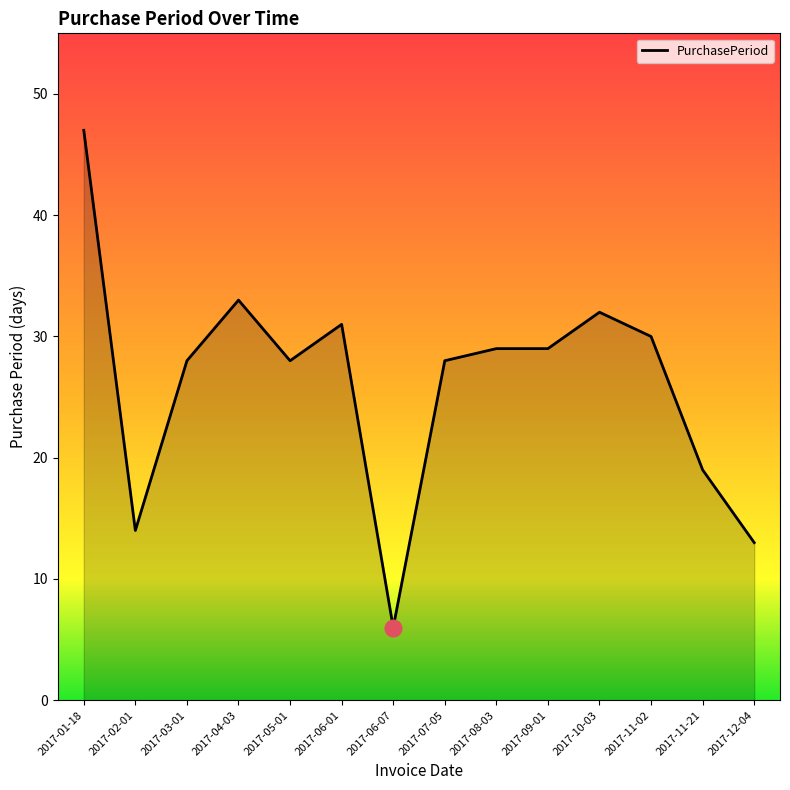

What is the difference between the values at 2017-12-04 and 2017-03-01?

15